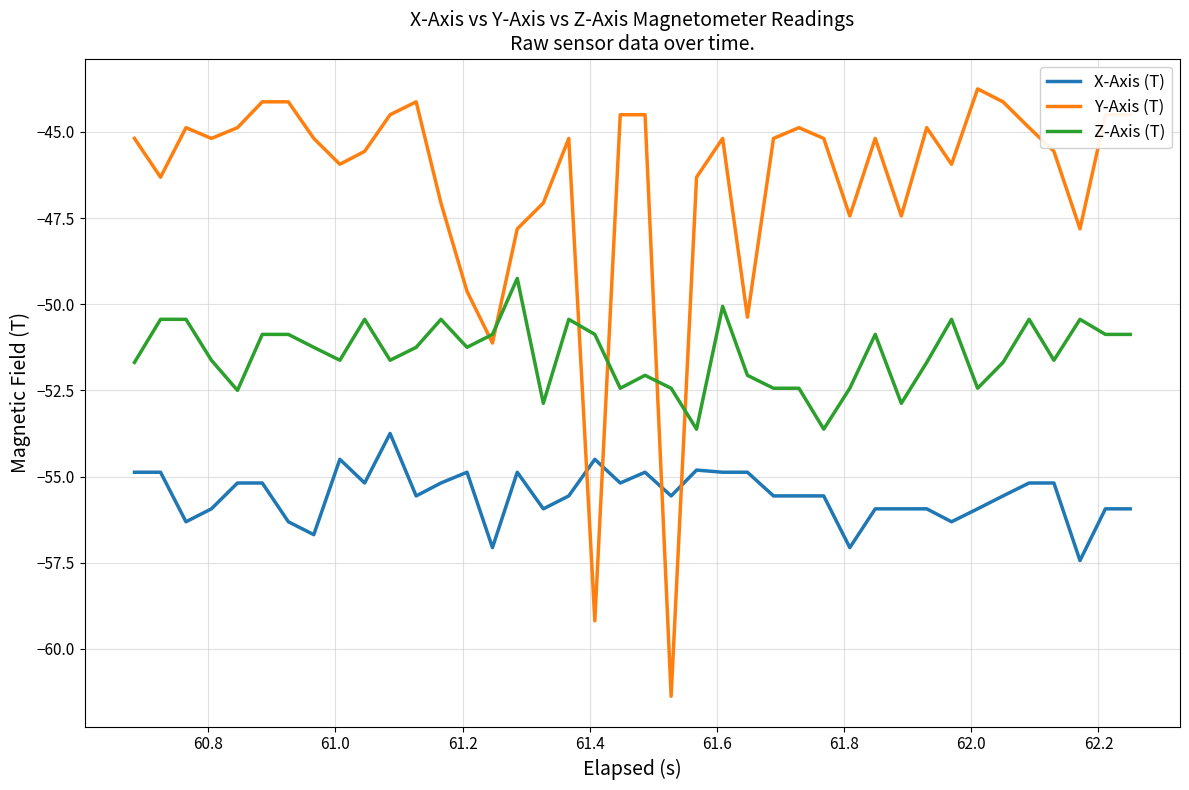

What is the minimum value for X-Axis (T)?

-57.4